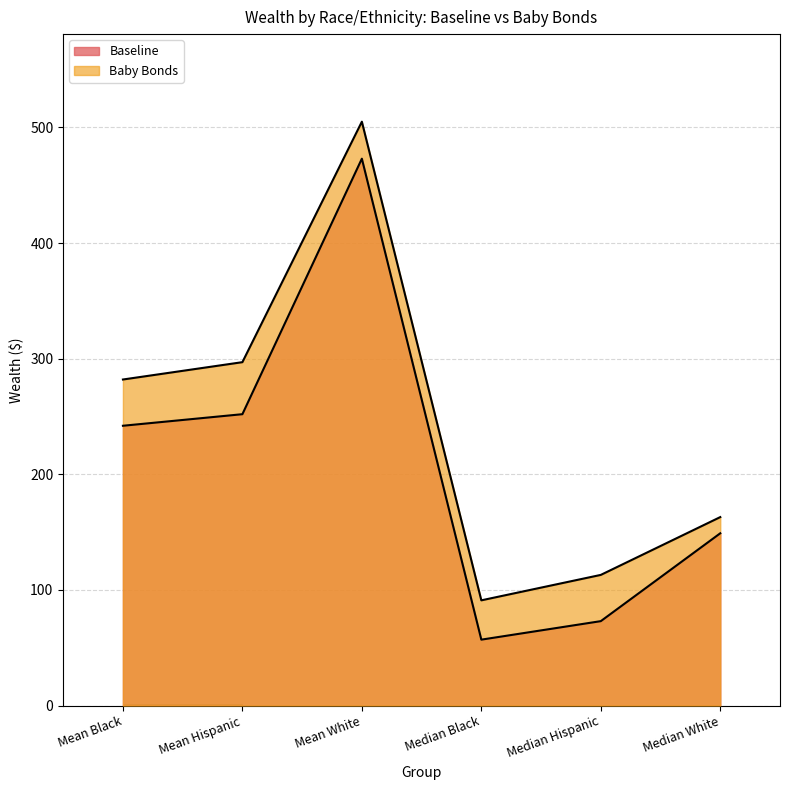

Reading right to left, transcribe all the data shown in this chart.

Baseline: Median White=149	Median Hispanic=73	Median Black=57	Mean White=473	Mean Hispanic=252	Mean Black=242
Baby Bonds: Median White=163	Median Hispanic=113	Median Black=91	Mean White=505	Mean Hispanic=297	Mean Black=282